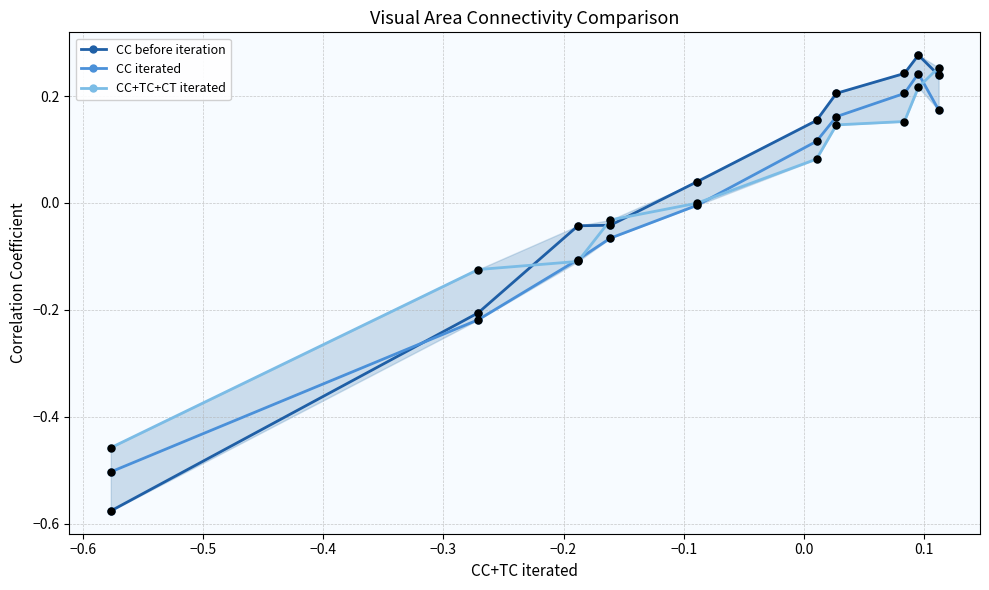

Which series has the widest spread of values?

CC before iteration